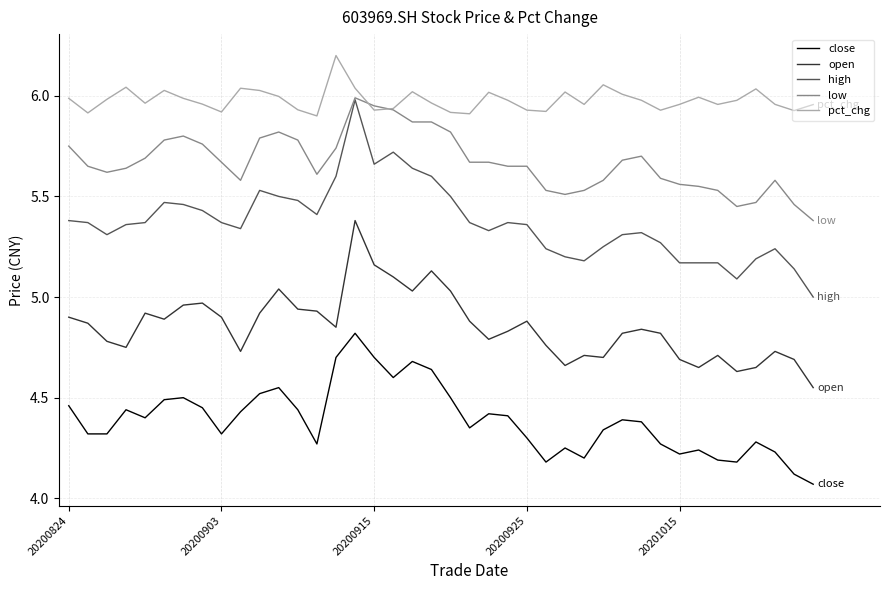

Which series has the widest spread of values?

high